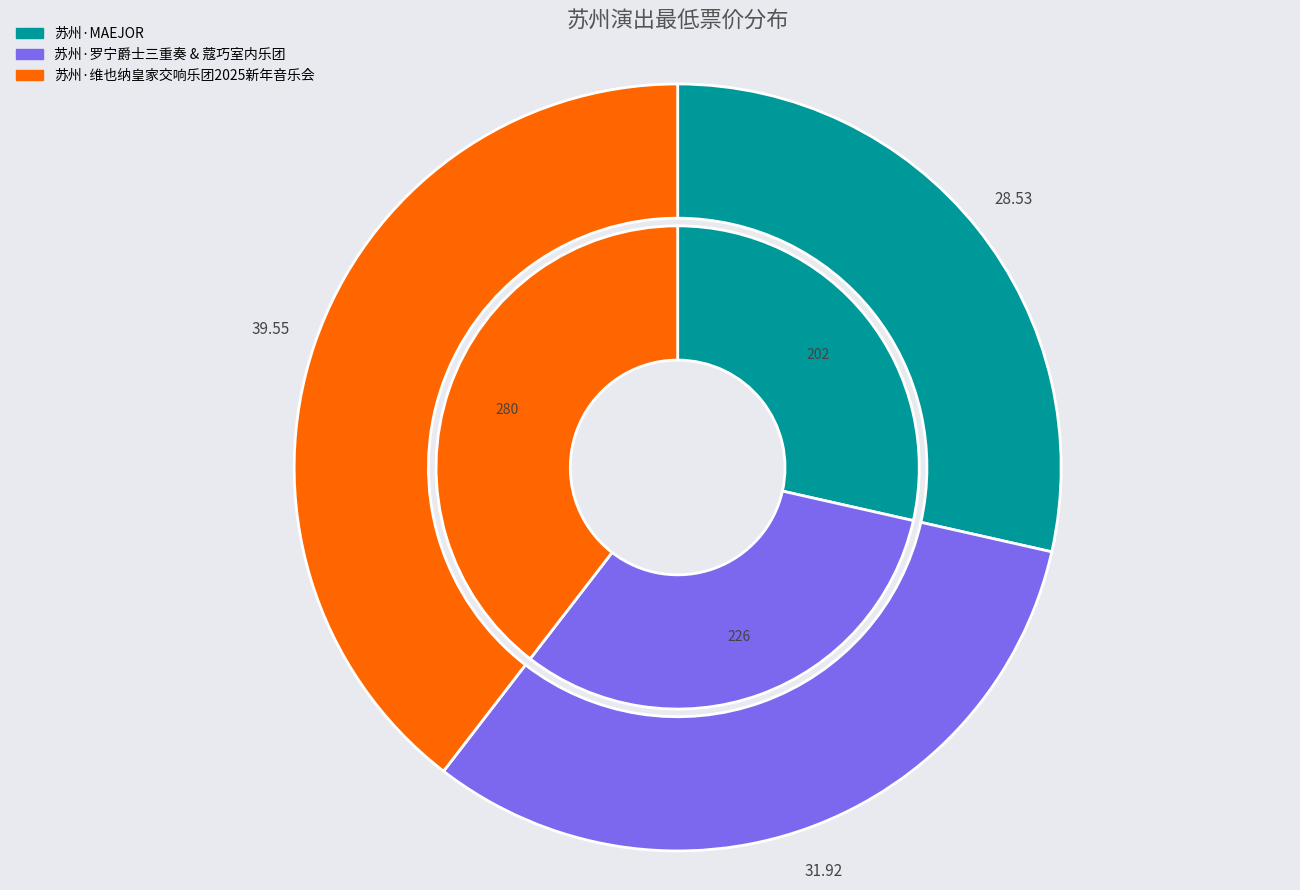

Which slice is the smallest?

苏州·MAEJOR